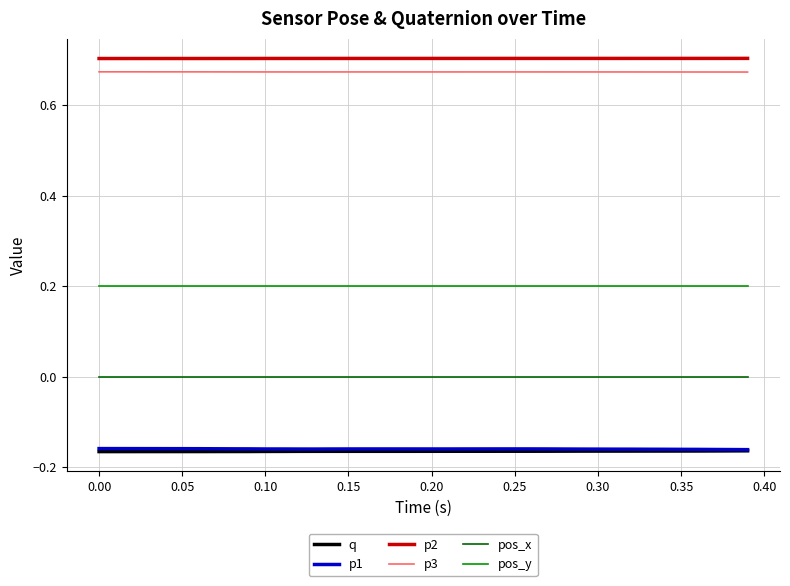

True or false: q and p1 cross at least once.

False